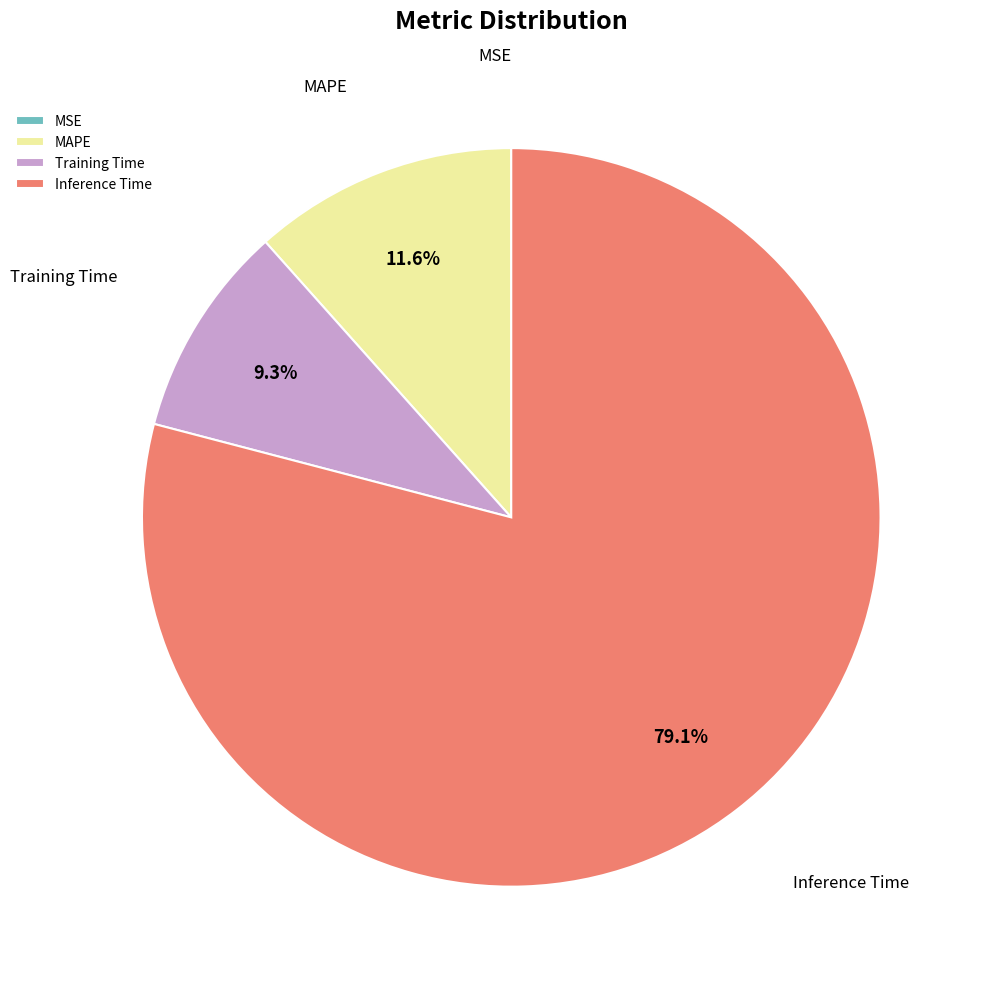

To the nearest percent, what is the average slice percentage?

25%